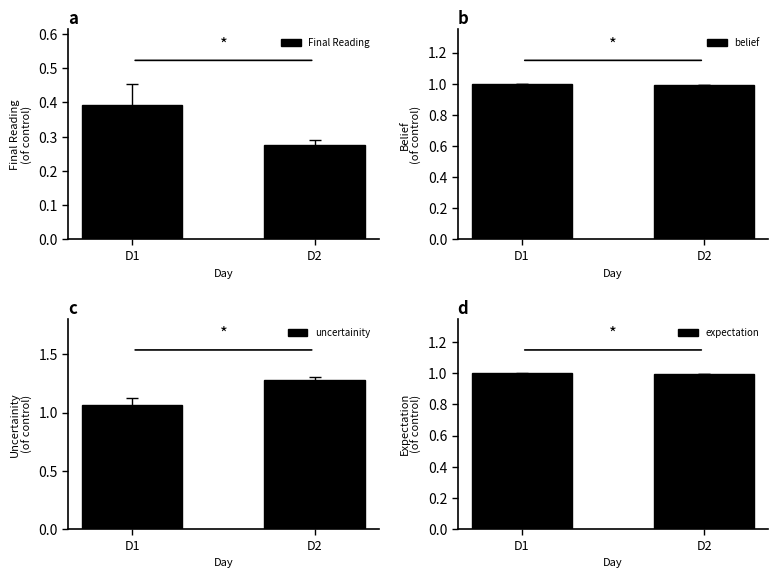

What is the value of the expectation bar at the 2nd from the left?

1.0